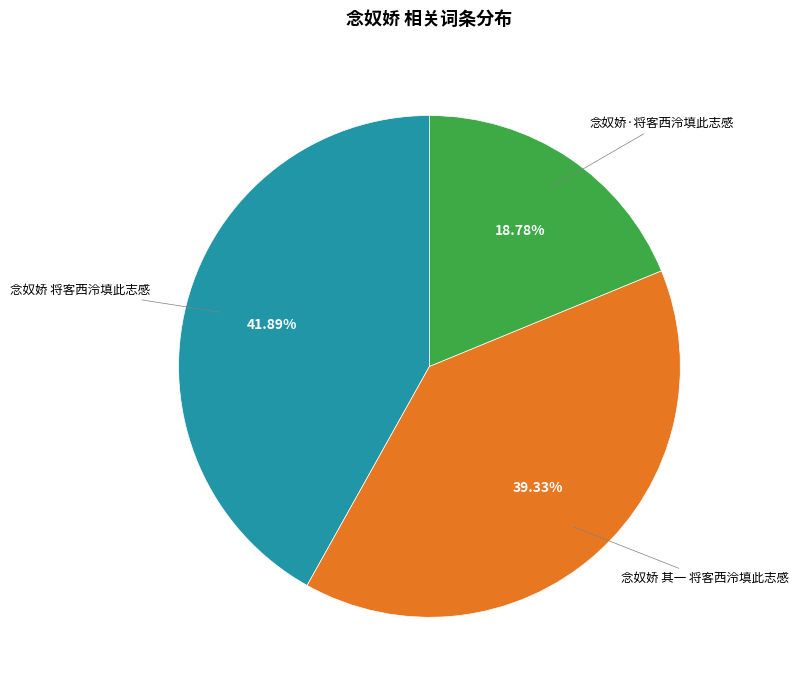

Is there any slice that represents more than half of the pie?

No